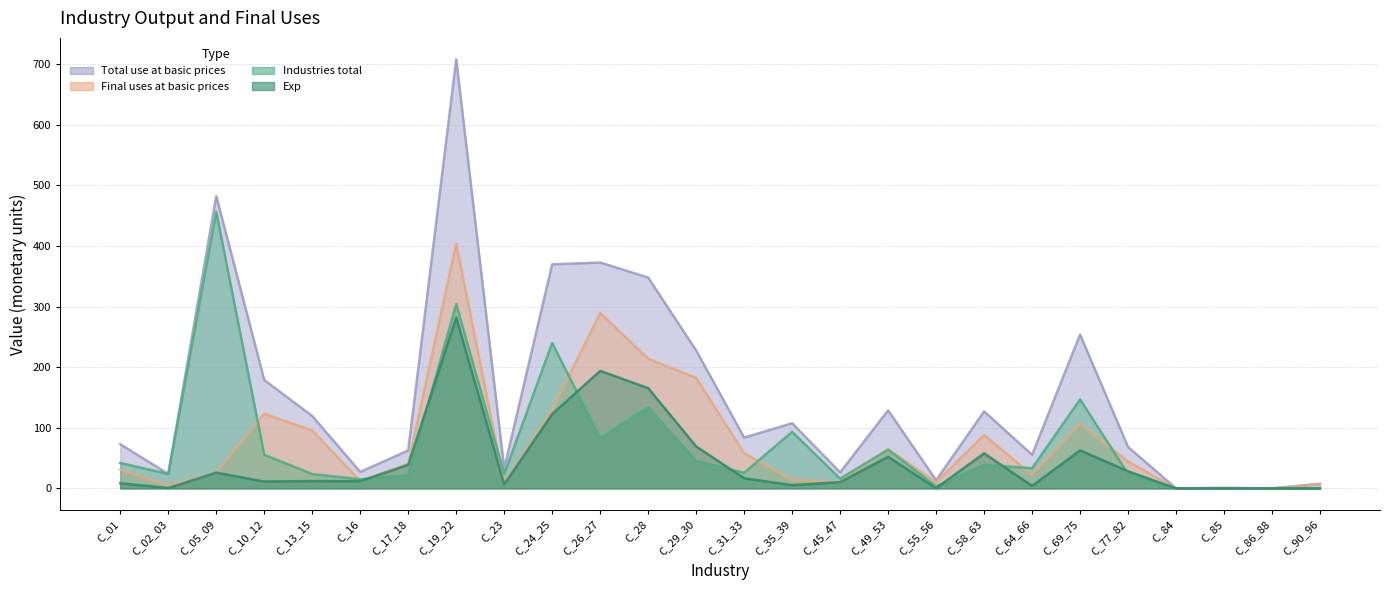

In Total use at basic prices, how many points are higher than both neighbors (excluding endpoints)?

8